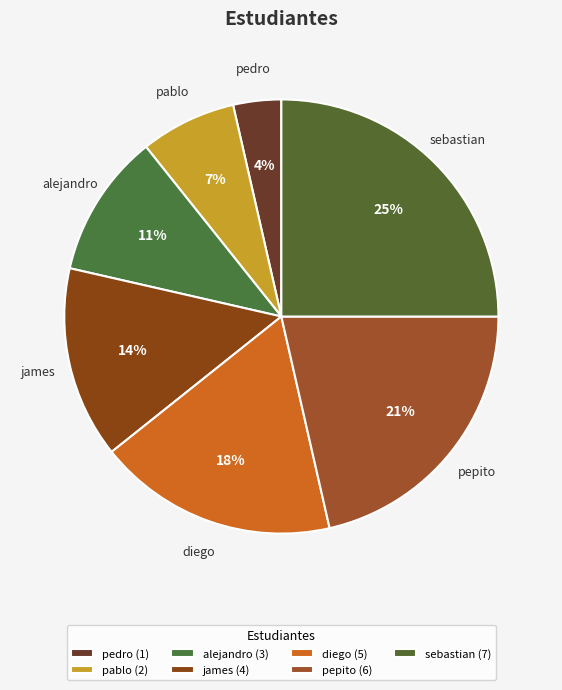

To the nearest percent, what is the difference between the pablo and sebastian slice percentages?

18%